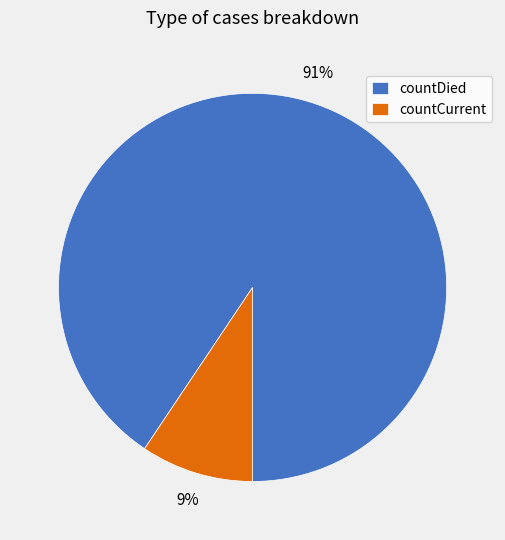

Is countCurrent the majority of the pie?

No